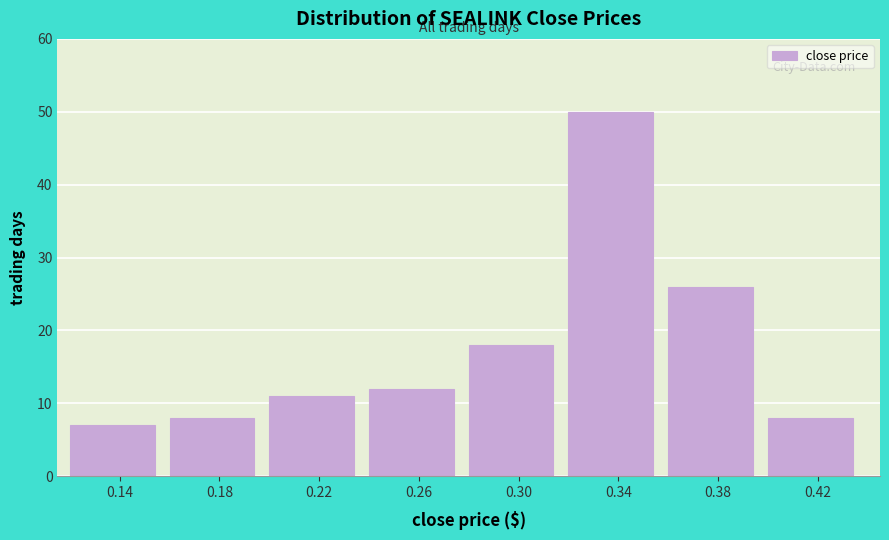

Reading left to right, transcribe all the data shown in this chart.

7	8	11	12	18	50	26	8